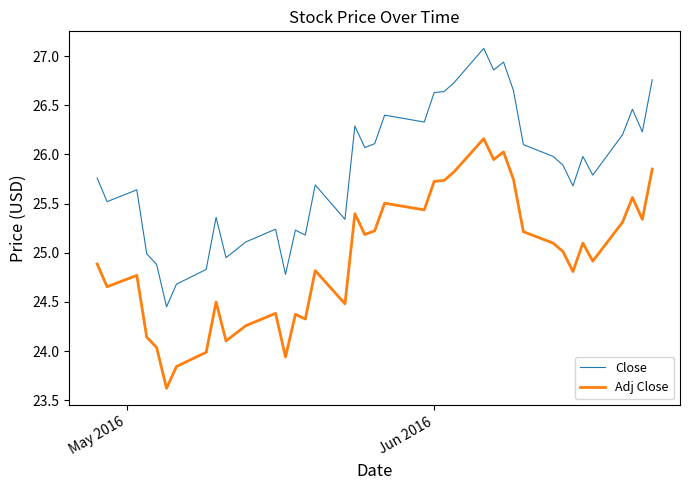

What is the sum of all Close values?

1032.5